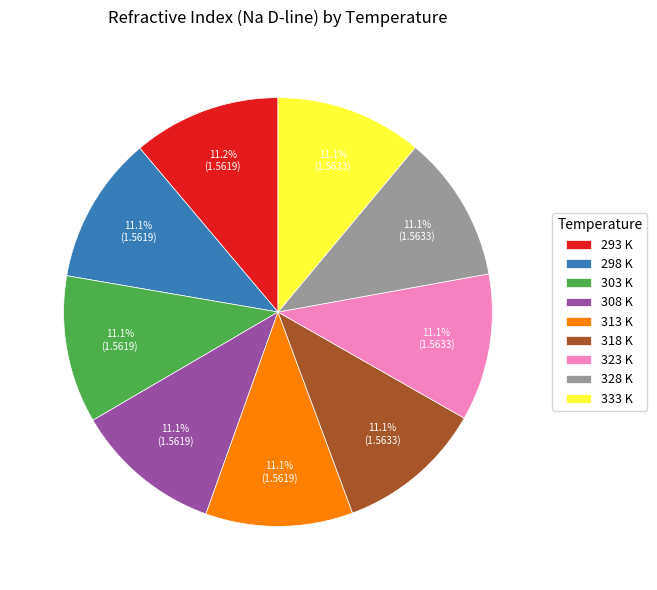

Approximately how many times larger is the value at 303 K compared to 293 K?

1.0